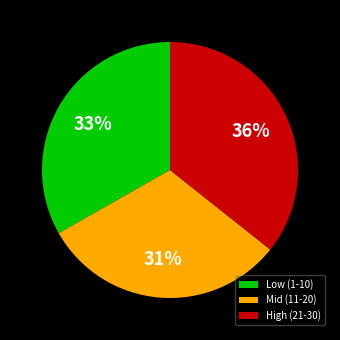

What percentage is the Low (1-10) slice, to the nearest percent?

33%